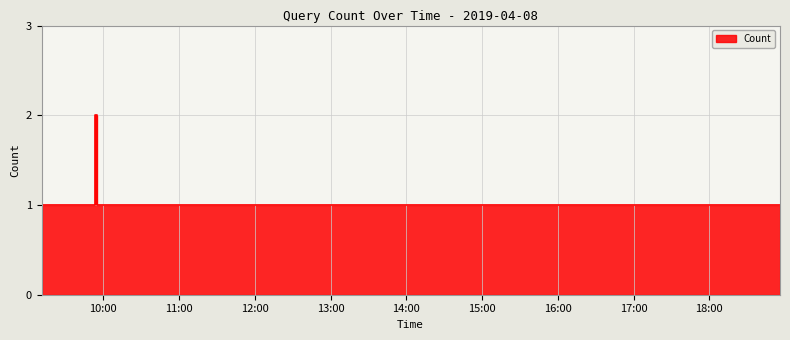

Where is the data nearest to the value 1?

2019-04-08 09:11:00